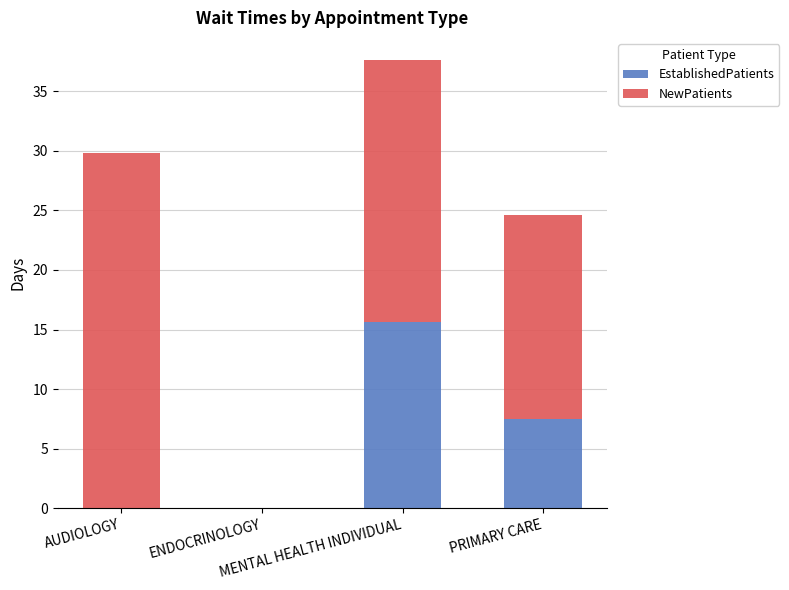

What is the highest value of the EstablishedPatients series?

15.6